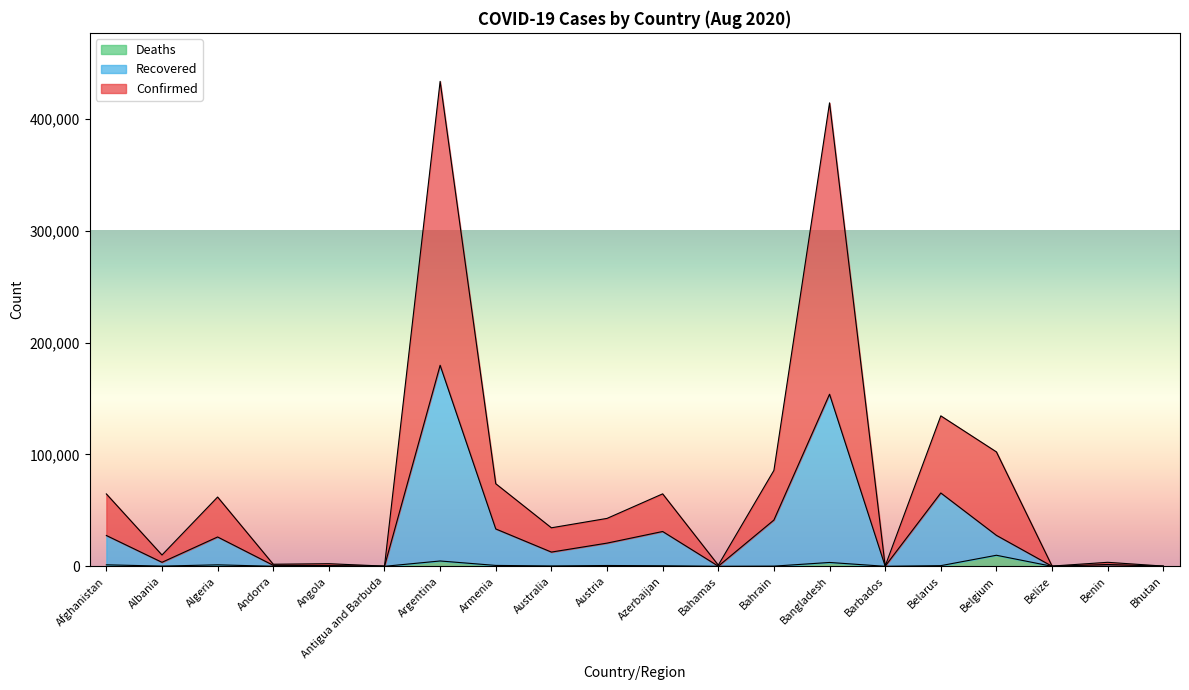

What is the spread (max minus min) of values at Benin?

3536